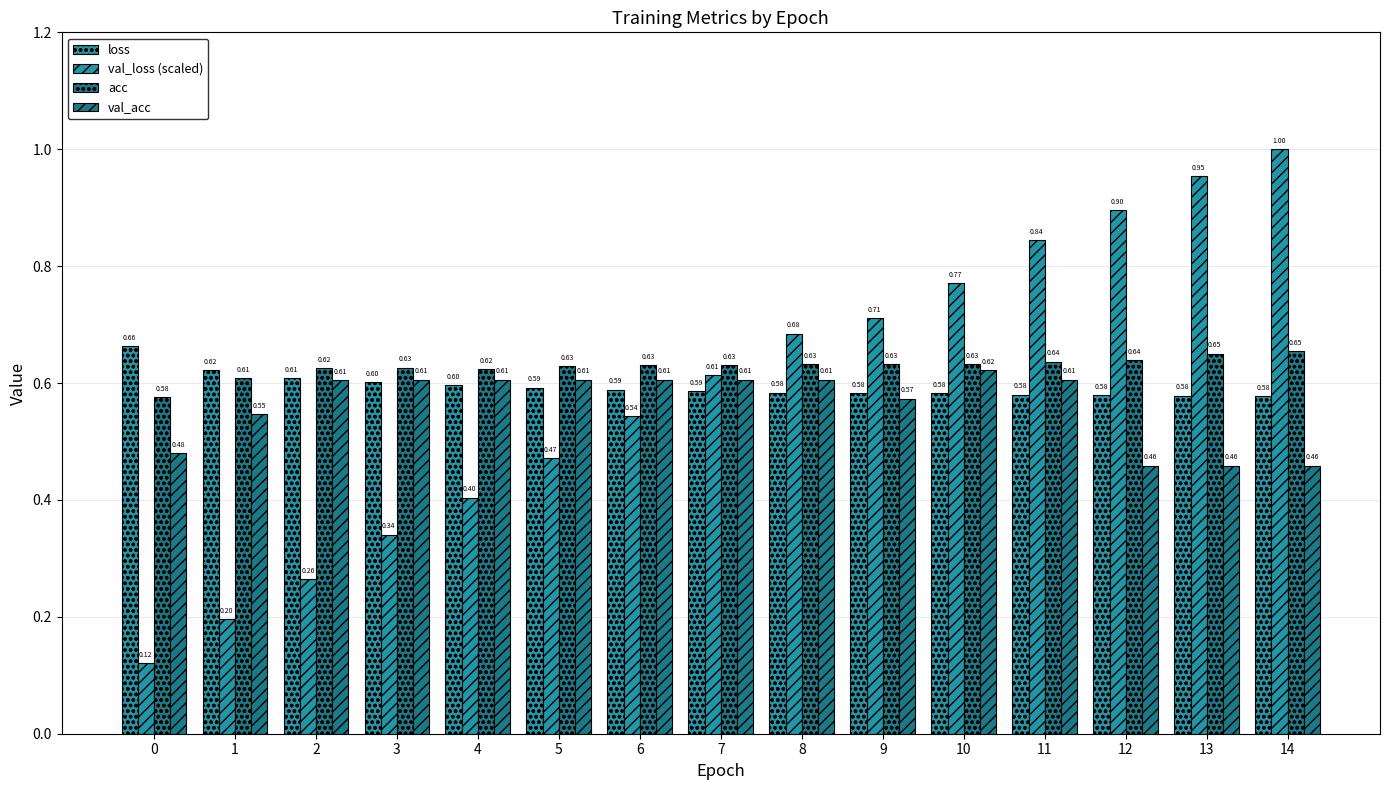

How many distinct data groups are displayed?

4